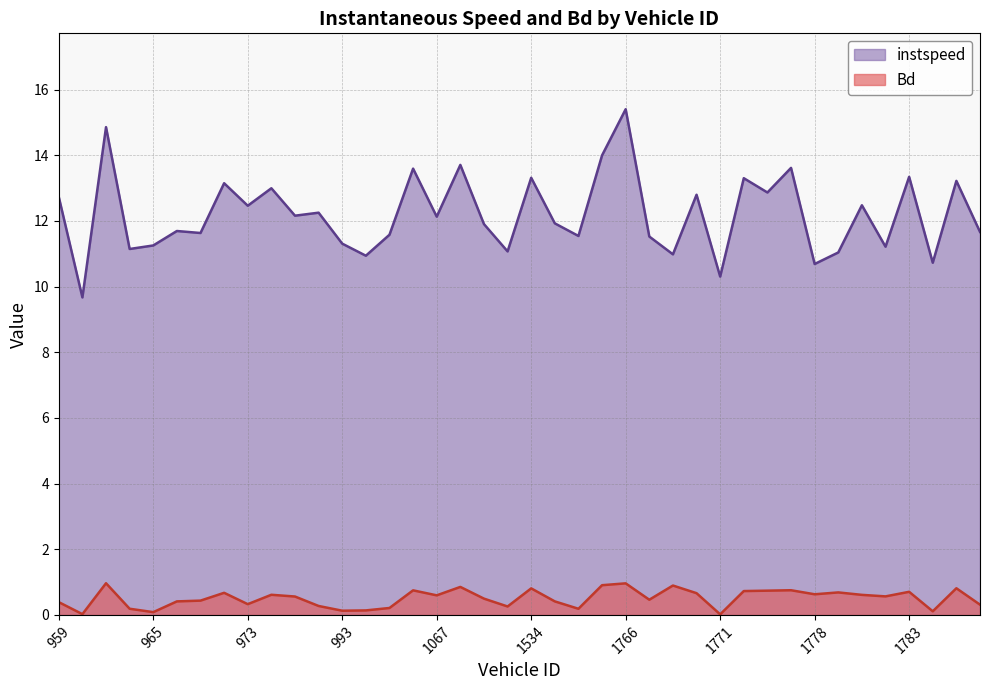

The value of Bd at 1785 is 0.1. True or false?

True